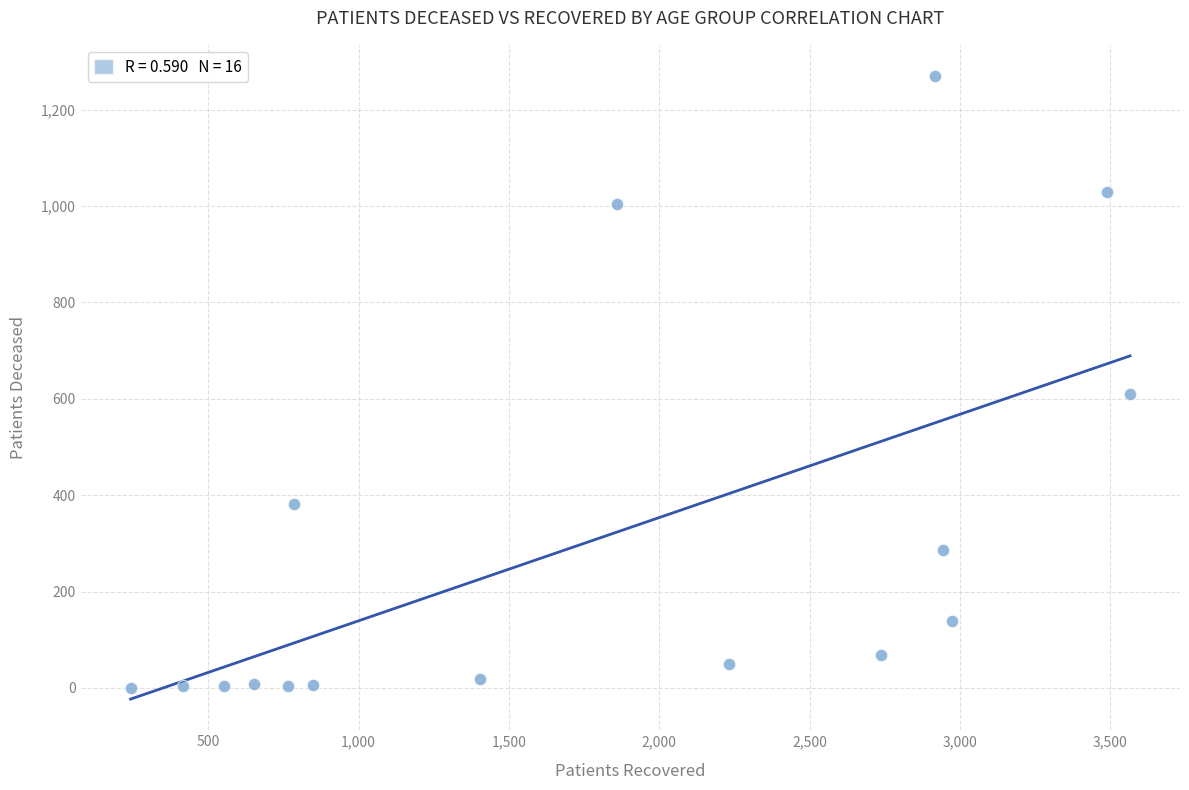

What is the range of X values (max minus min)?

3324